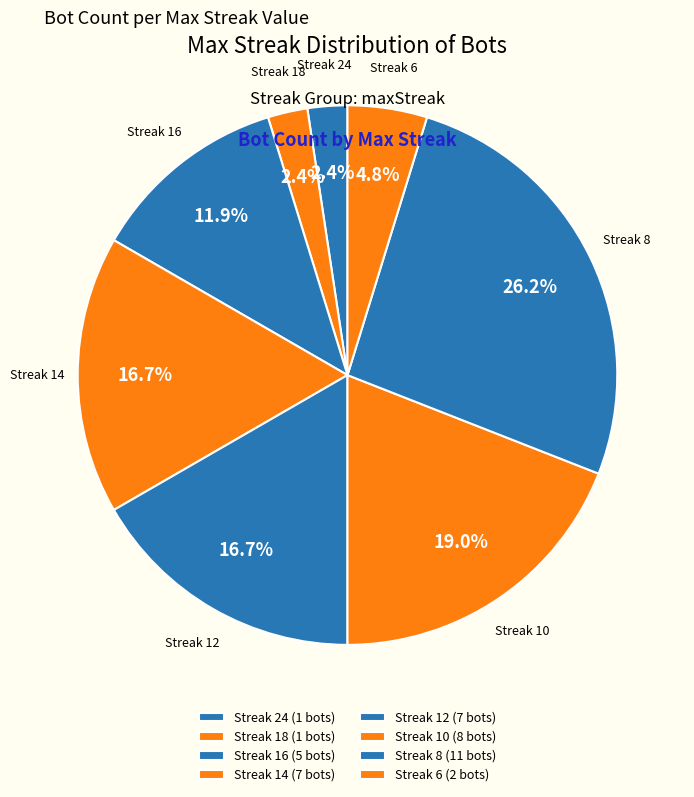

How many segments does this pie chart have?

8